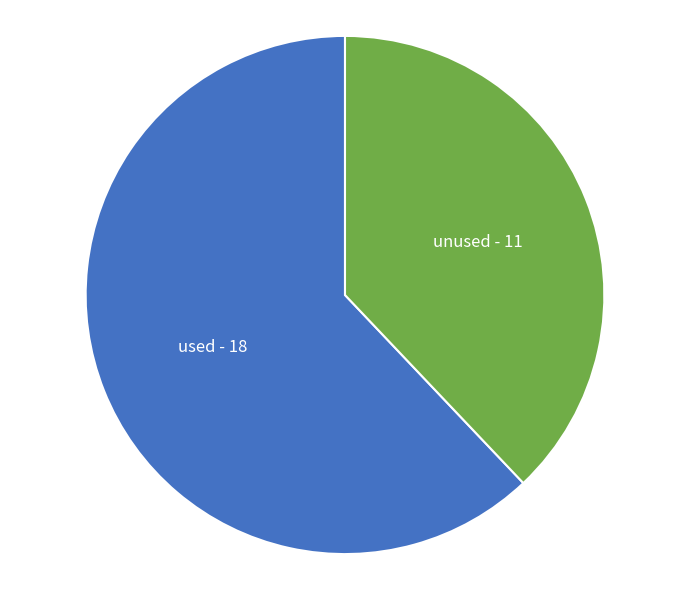

Is there a majority slice in this chart?

Yes